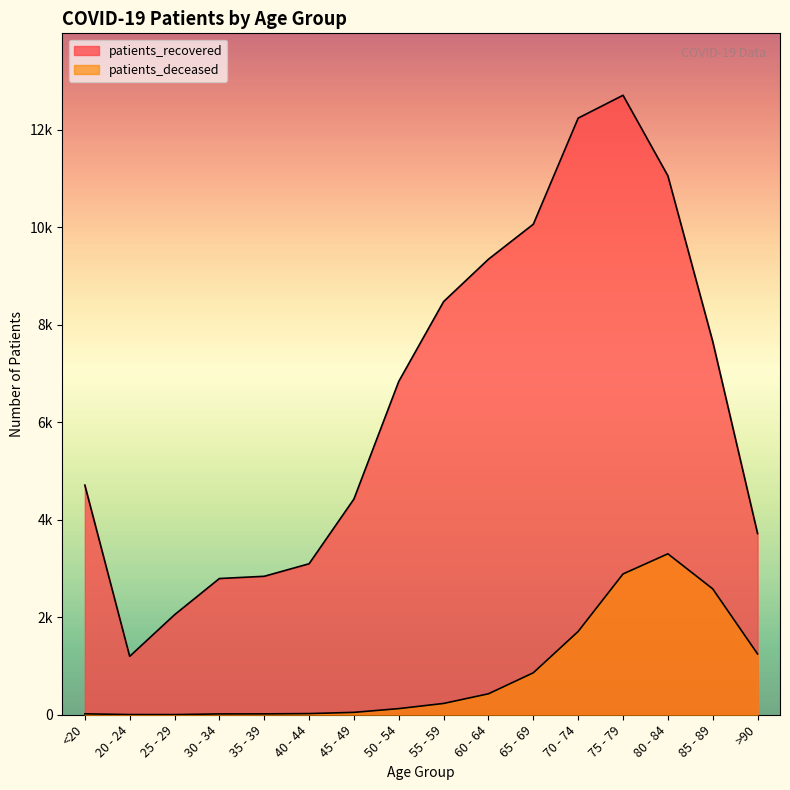

What is the average value of the patients_deceased series?

844